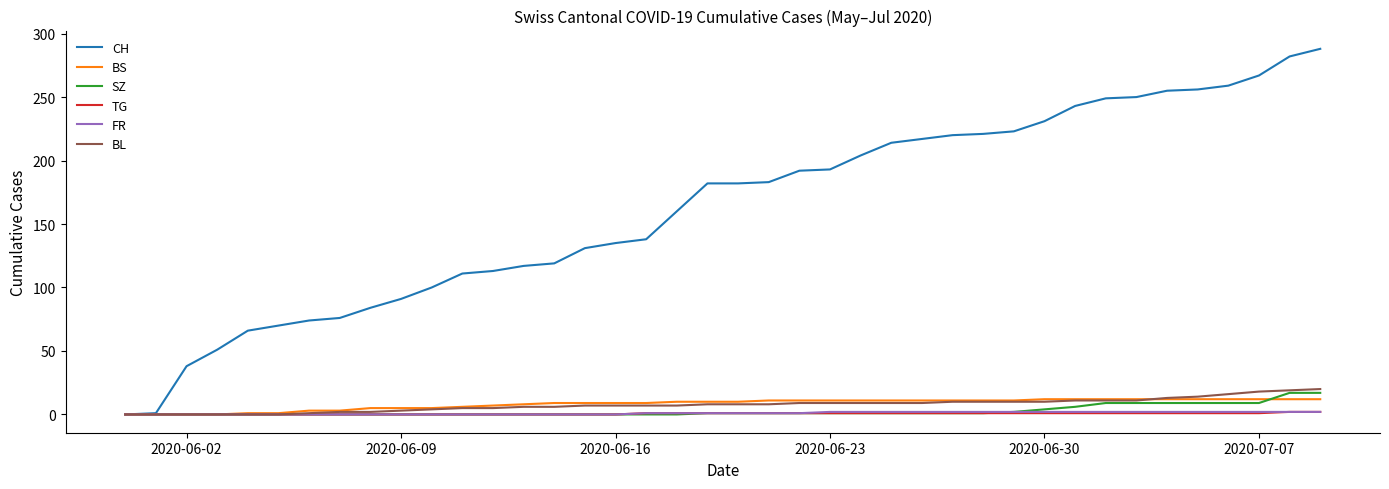

Which series has the widest spread of values?

CH